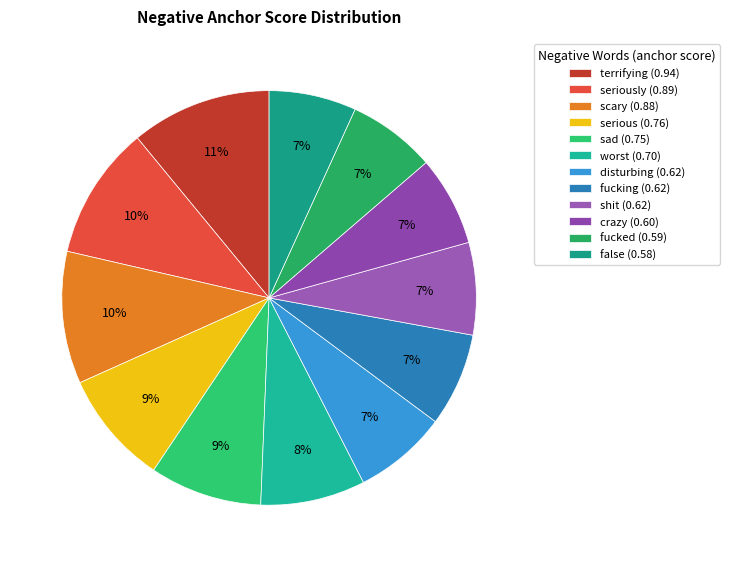

Is there a majority slice in this chart?

No